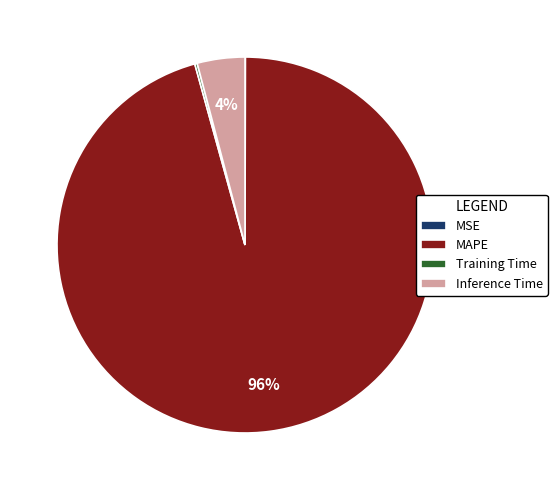

True or false: MAPE accounts for 90% of the total.

False